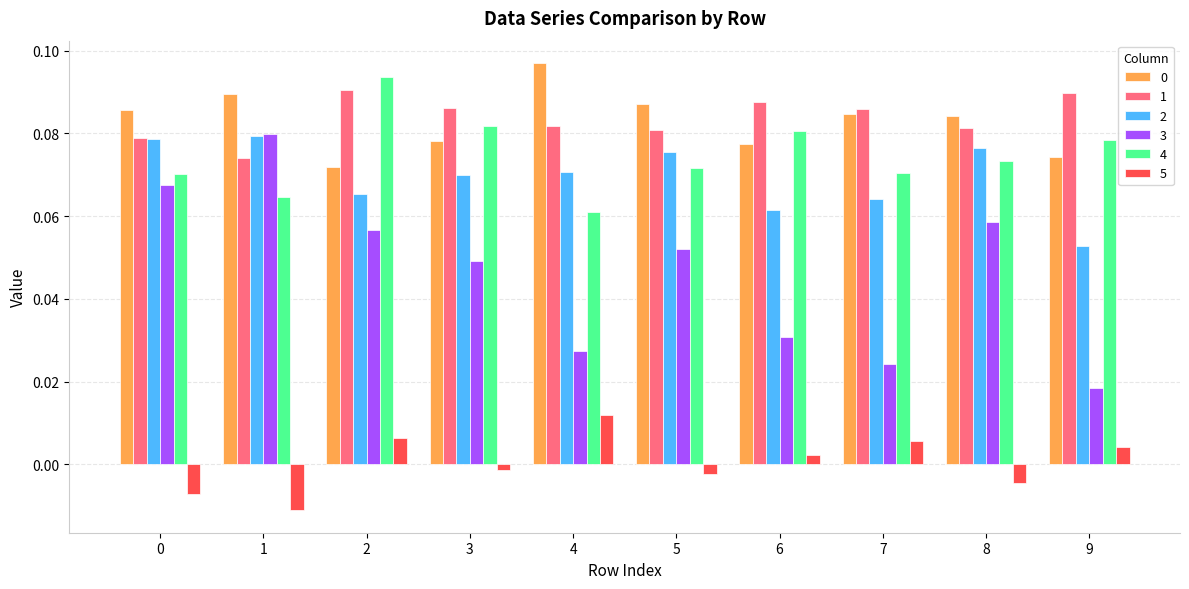

What is the sum of all 1 values?

0.8